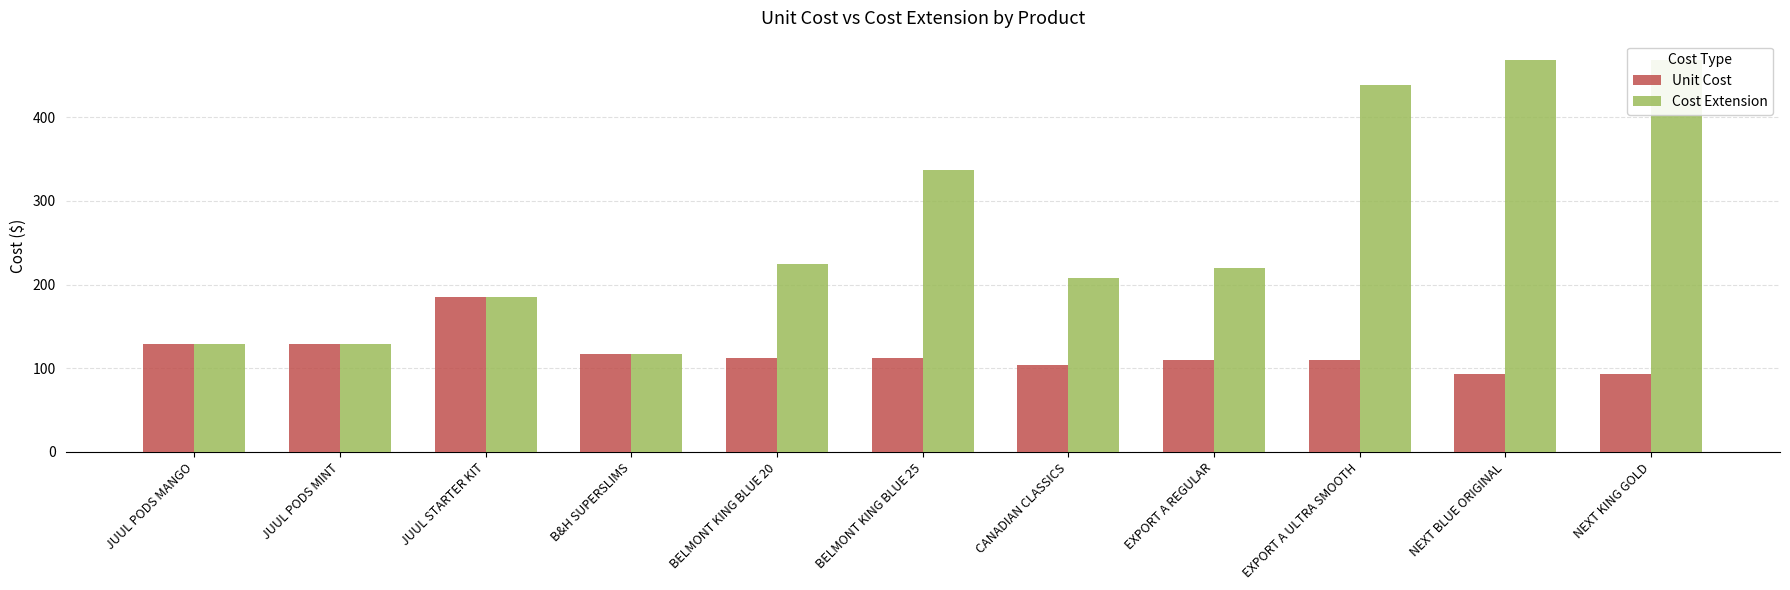

What is the difference between the maximum and minimum values in the Cost Extension series?

351.7